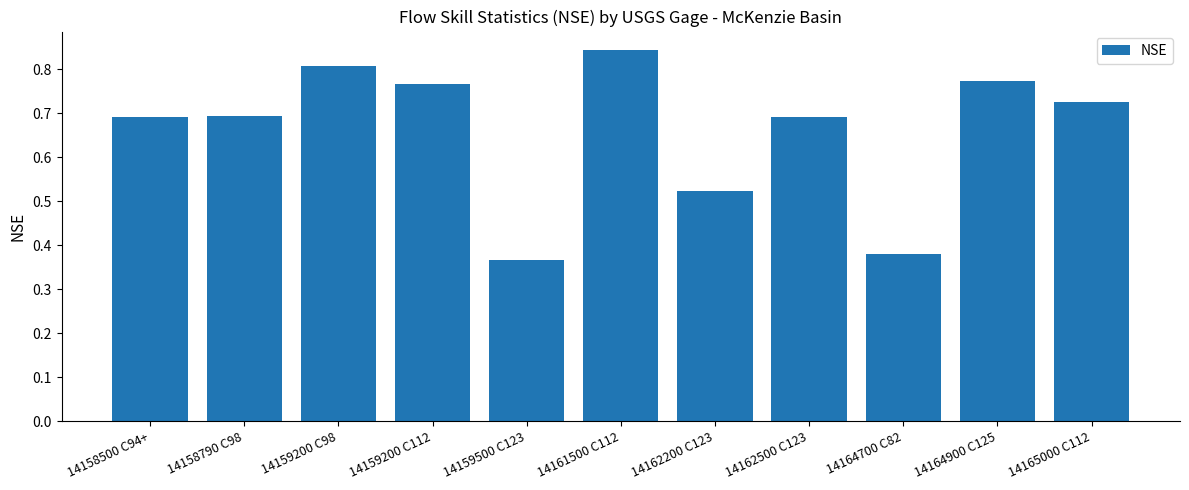

How many values are between 0 and 1?

11